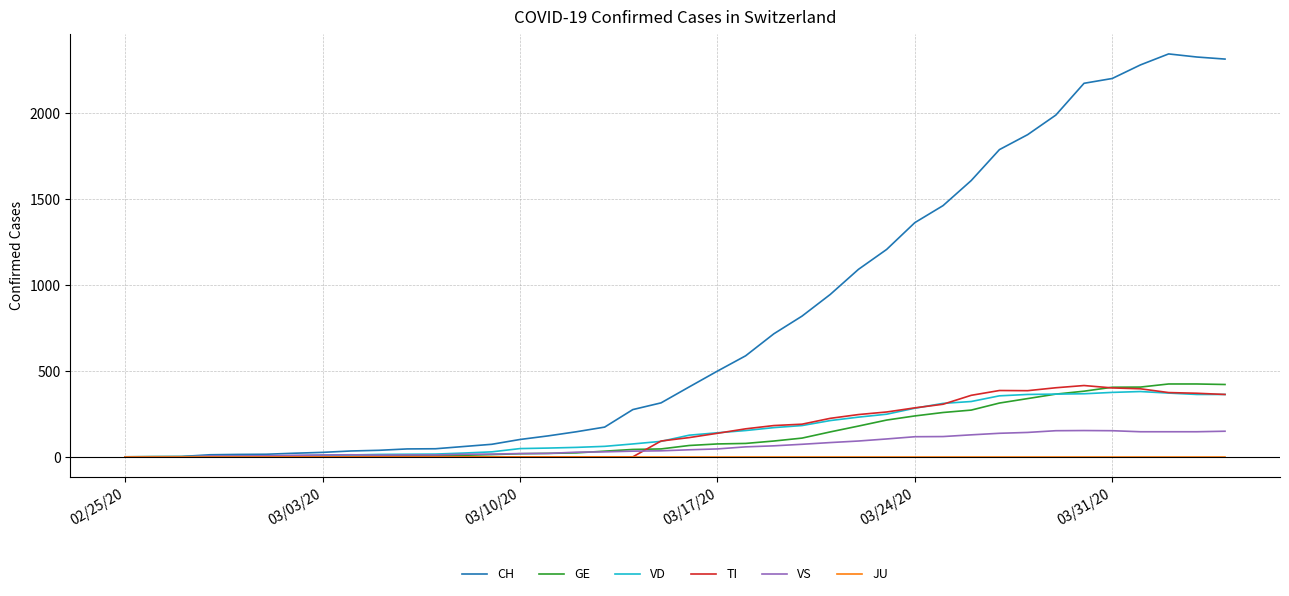

What is the average value of the VS series?

63